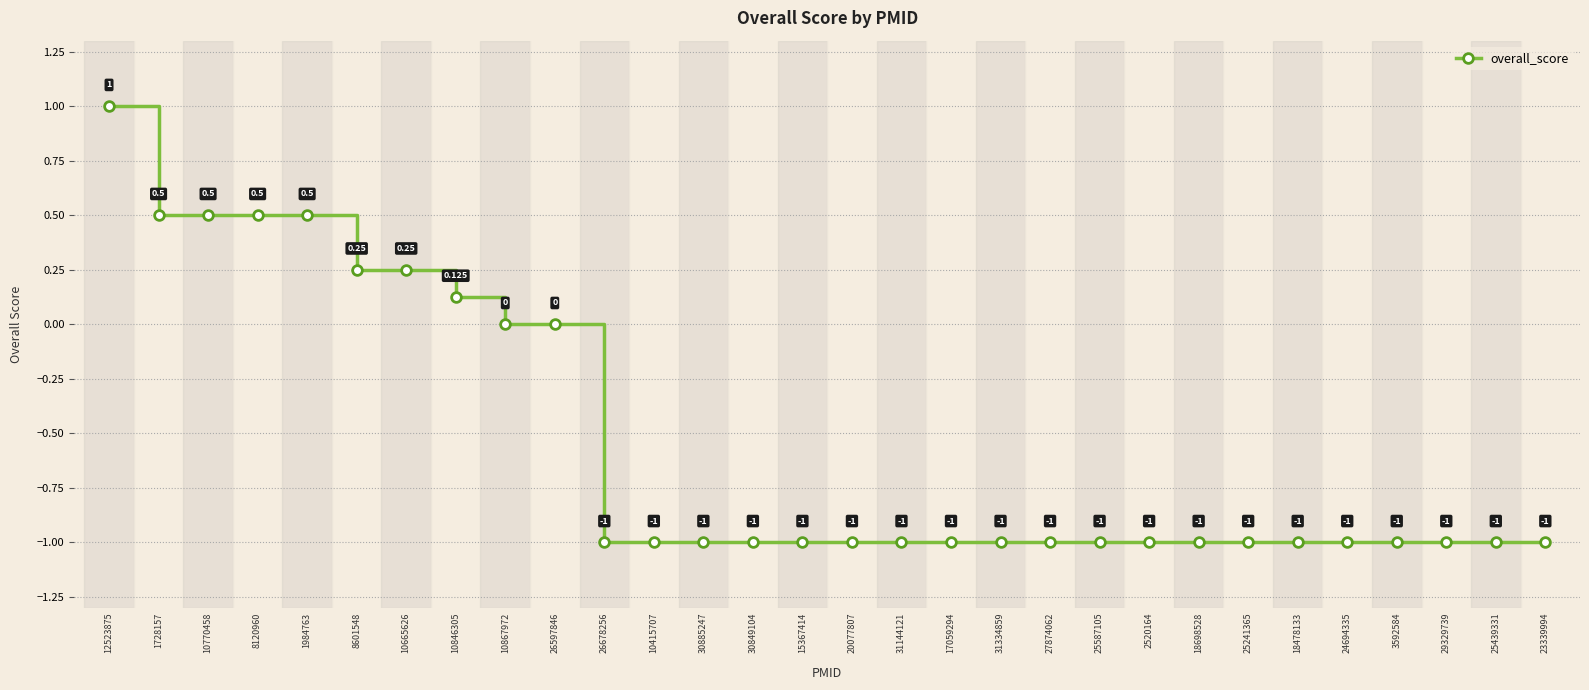

The value at 10665626 is 0.2. True or false?

True